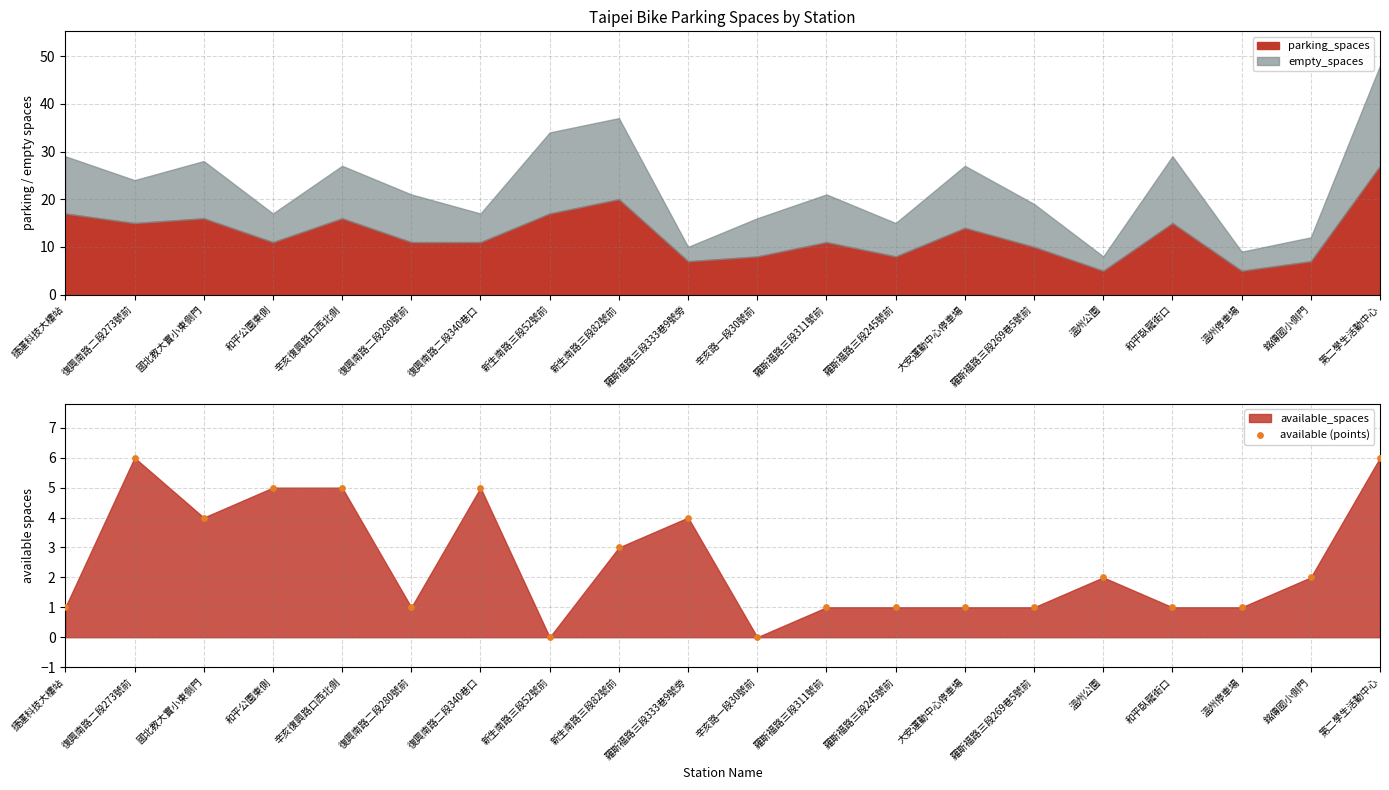

What is the ratio of the value at 和平公園東側 to the value at 辛亥復興路口西北側?

1.0